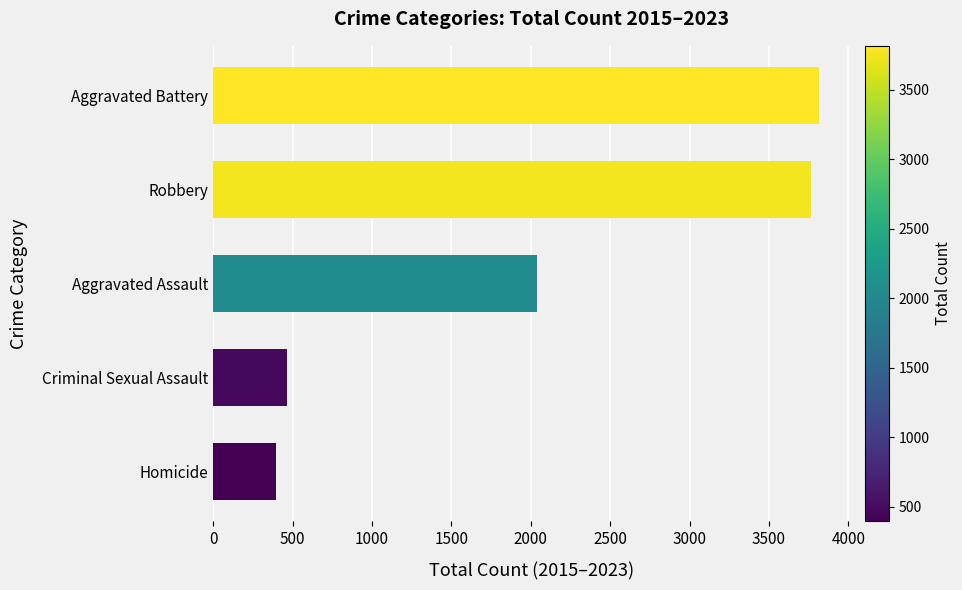

What is the difference between the values at Aggravated Battery and Homicide?

3420